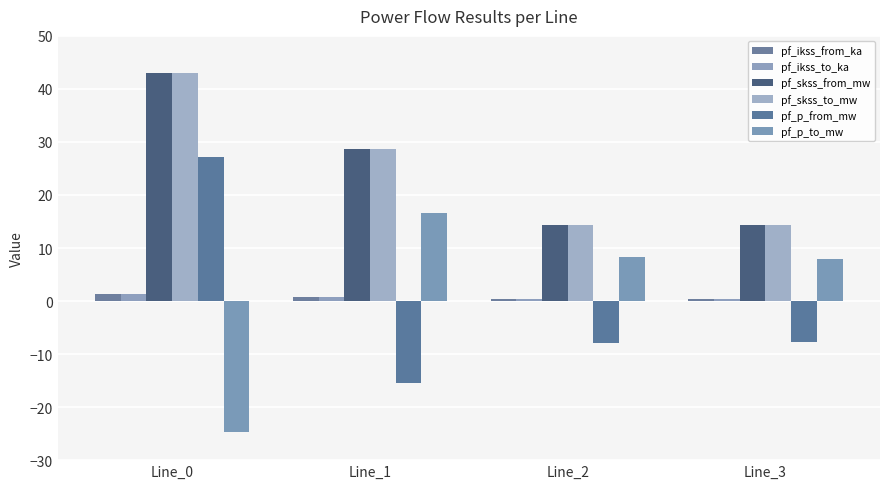

What is the difference between the pf_ikss_to_ka values at Line_2 and Line_0?

0.8